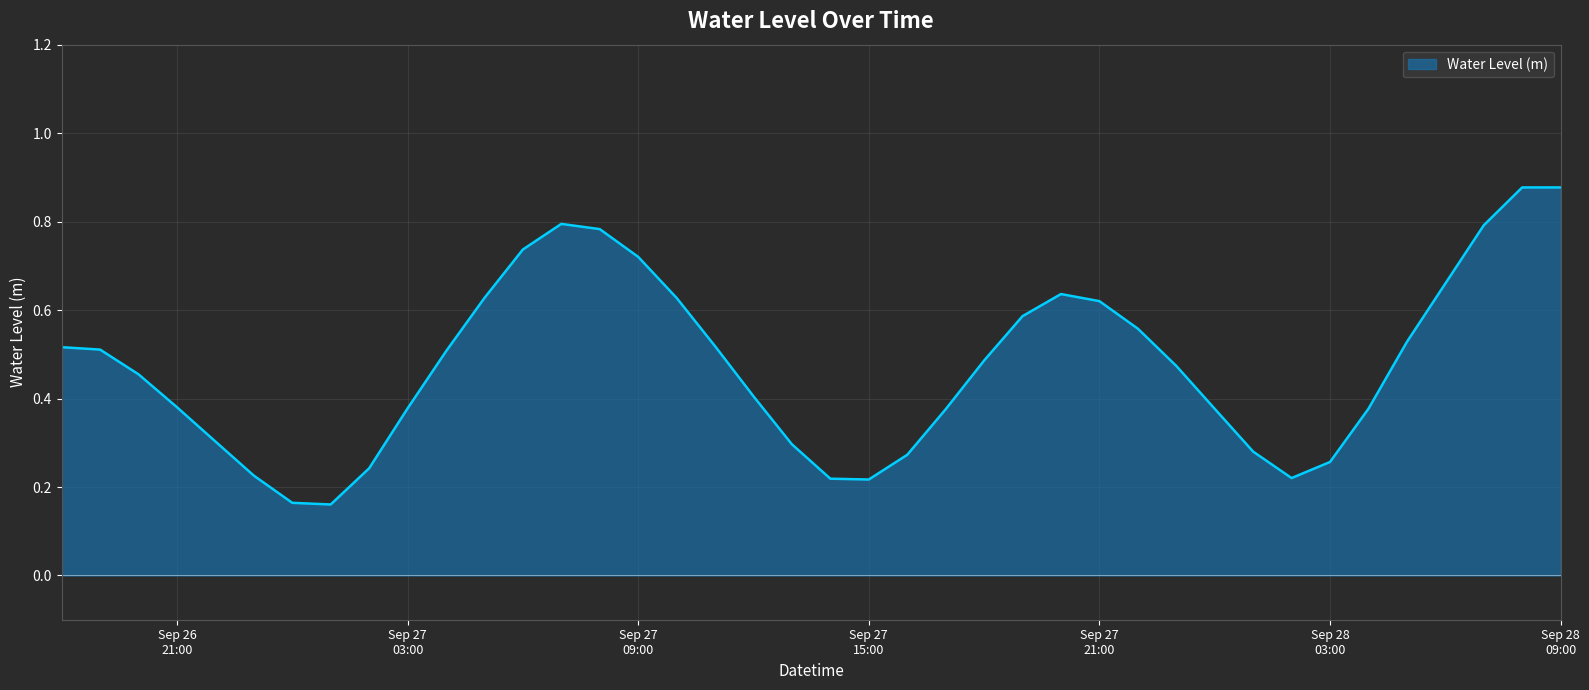

What is the difference between the maximum and minimum values?

0.7